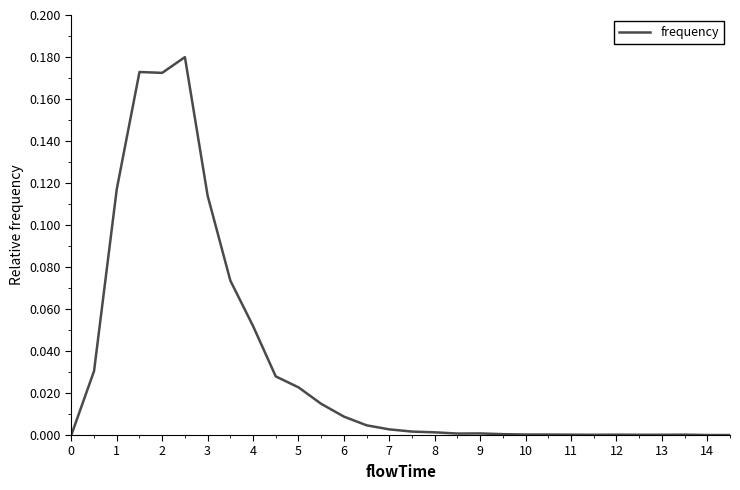

Is this an area chart (filled region under the line)?

No